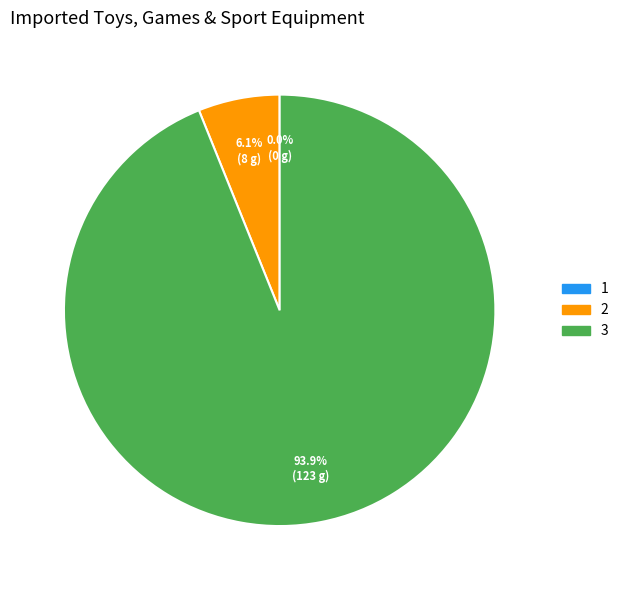

The 2 slice represents 6% of the pie. True or false?

True